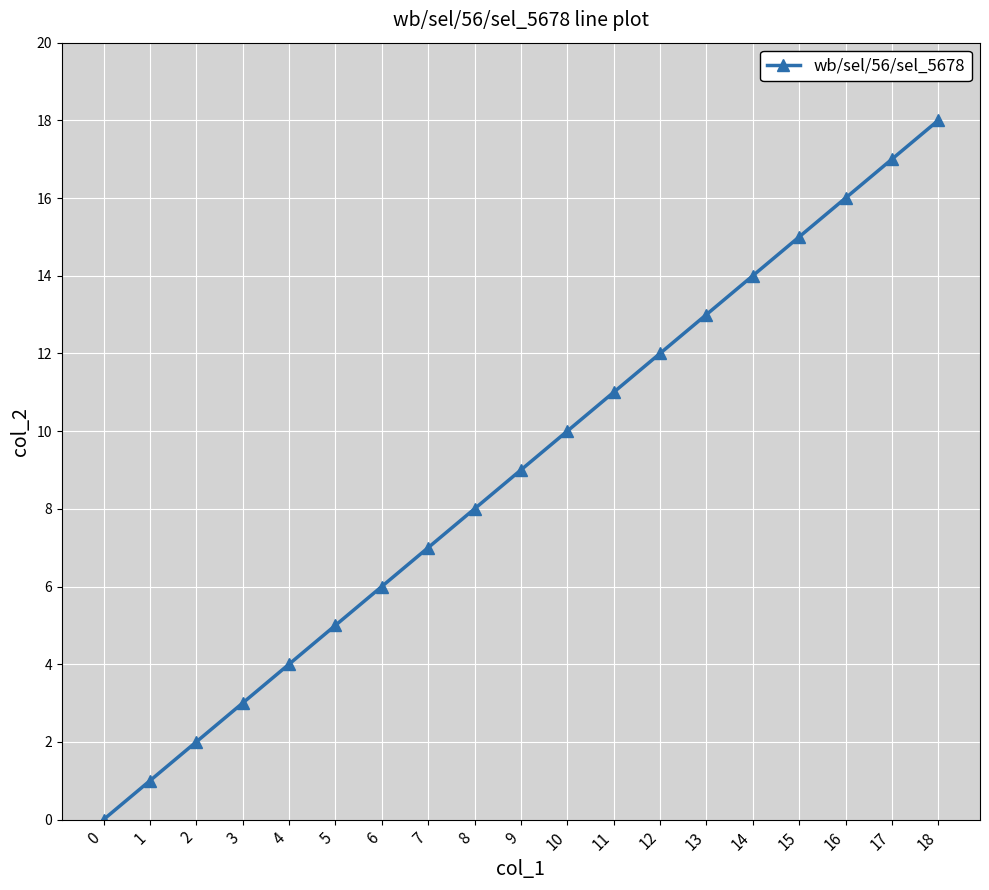

What is the change in value from 13 to 14?

+1